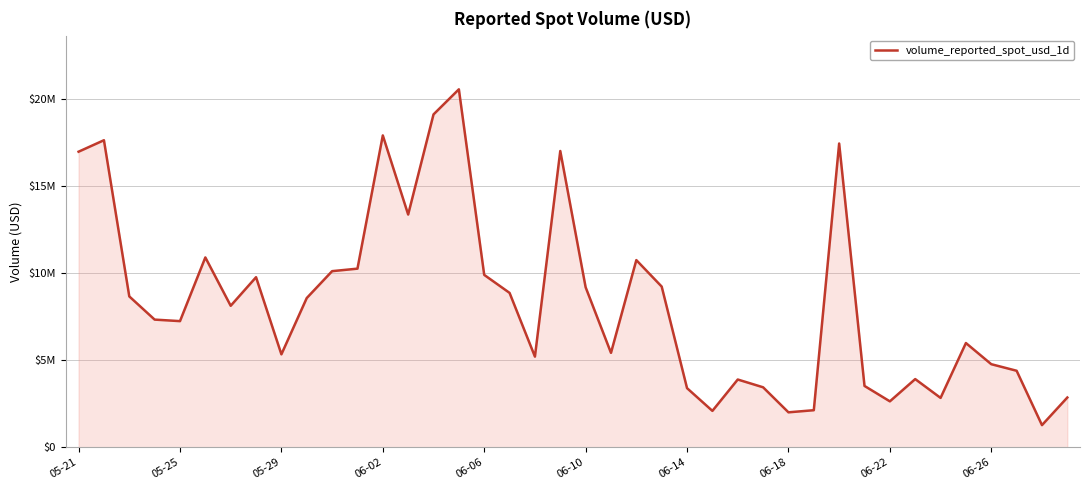

Does the chart have visible grid lines?

Yes